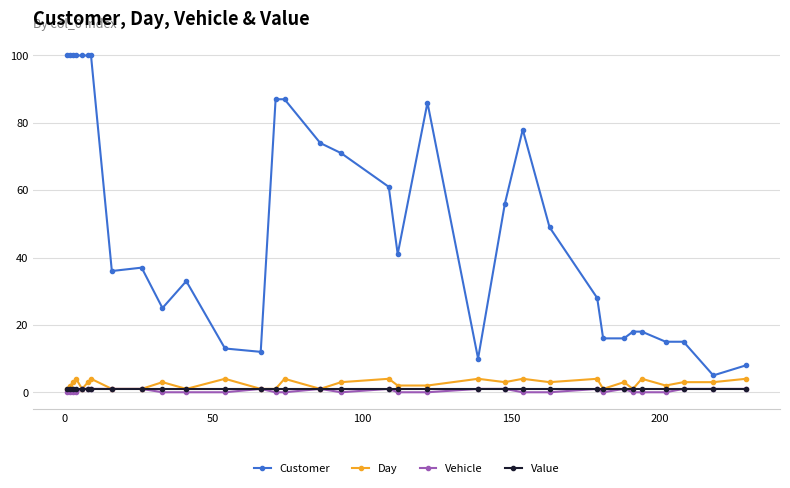

How many lines are shown in the chart?

4